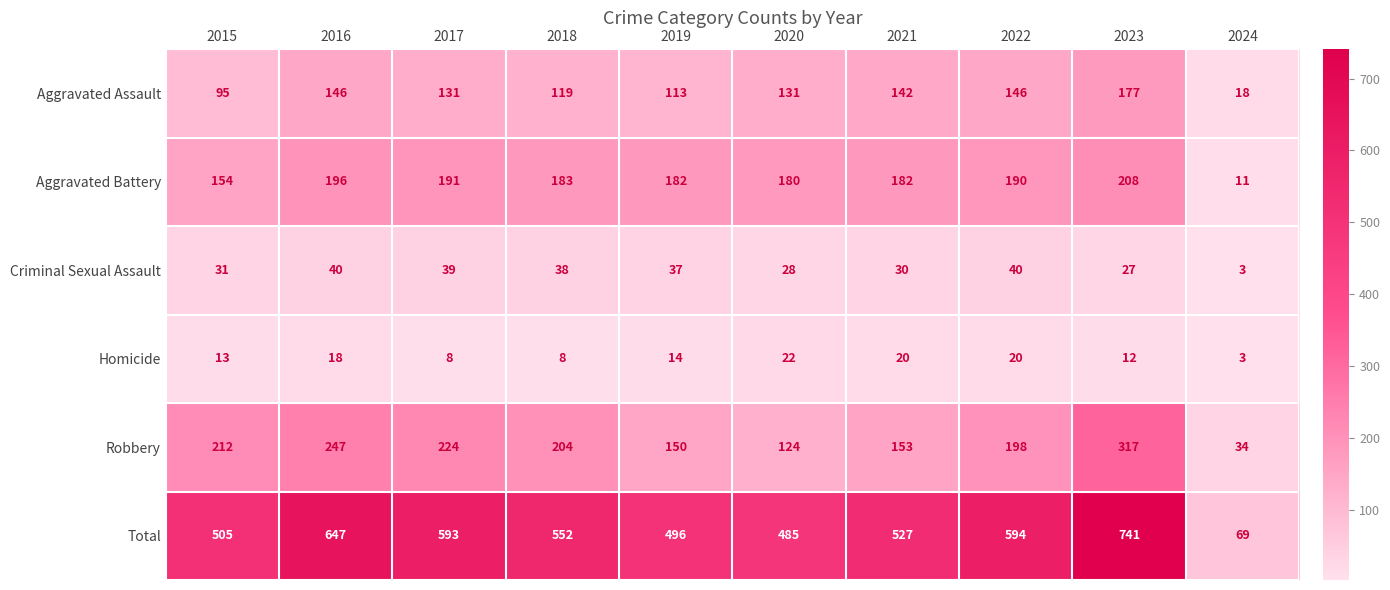

What is the sum of the Total values at 2018 and 2020?

1037